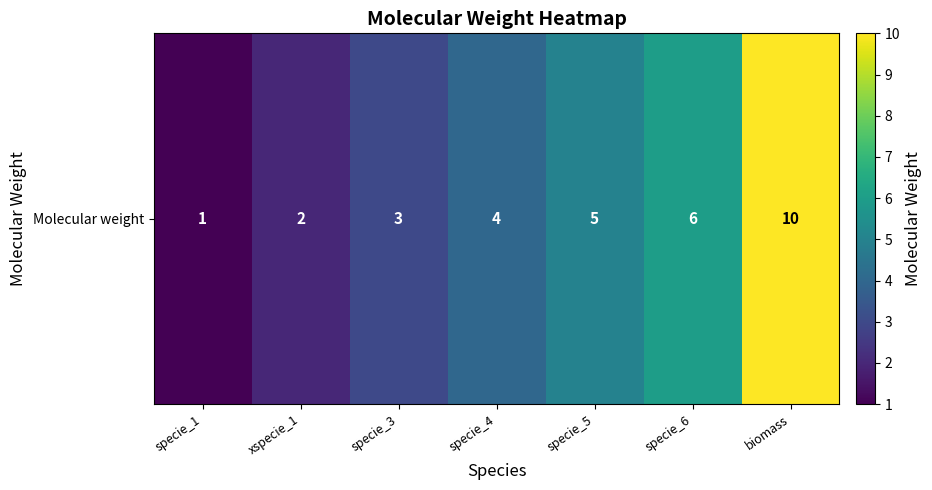

How many data points does each series have?

7